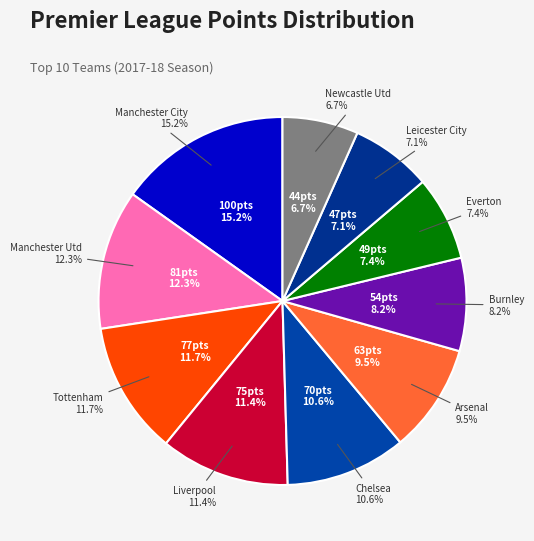

Which has a higher value, Burnley or Manchester Utd?

Manchester Utd